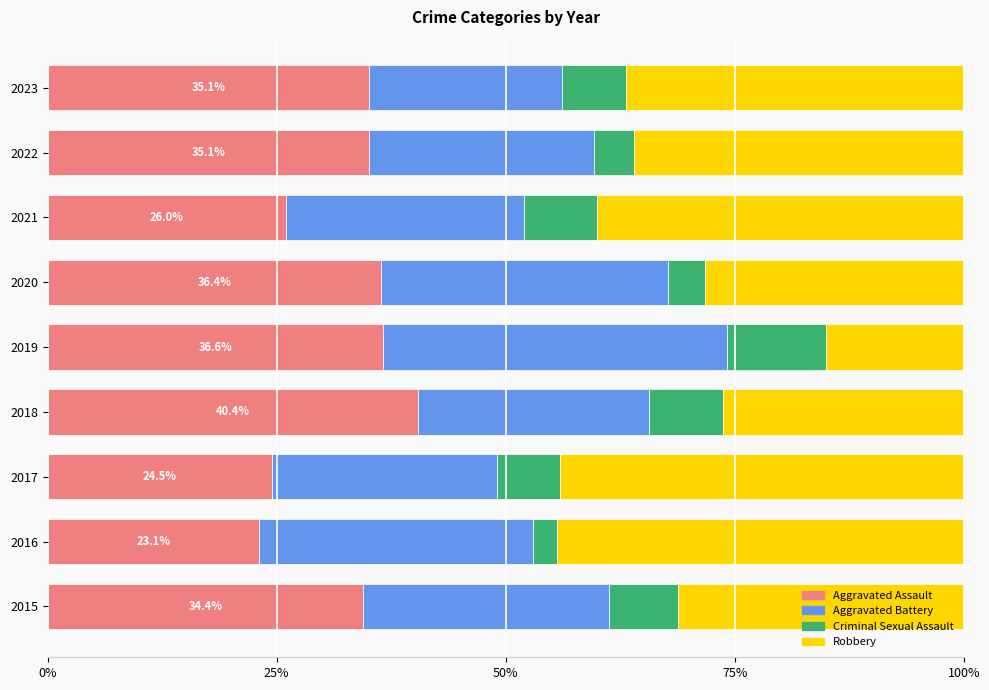

What is the total value across all series at 2018?

100.0